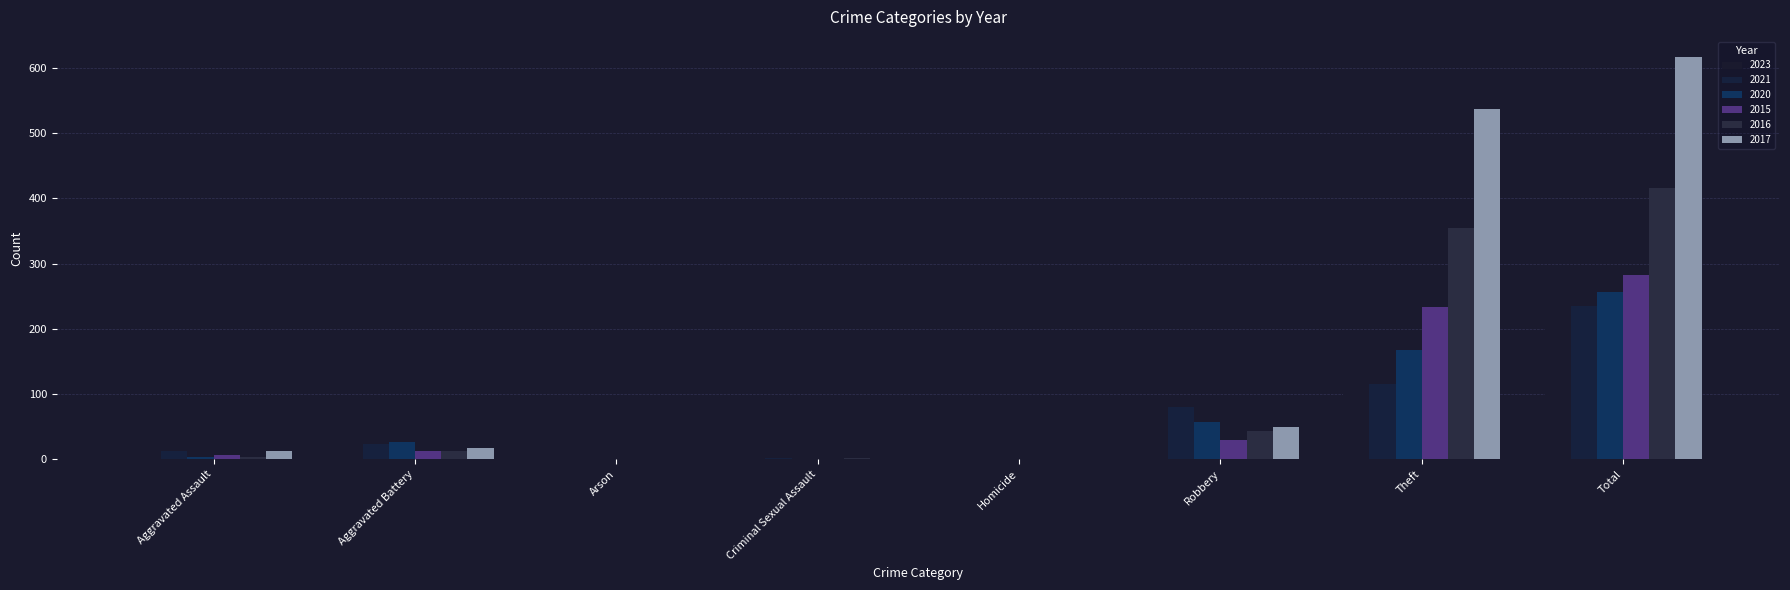

Reading left to right, extract all data points from this chart.

2023: 20	37	2	3	2	61	118	243
2021: 13	23	0	2	1	80	116	235
2020: 4	26	1	0	1	57	168	257
2015: 6	13	0	0	0	30	233	282
2016: 3	13	0	2	0	44	354	416
2017: 12	17	0	1	0	49	538	617